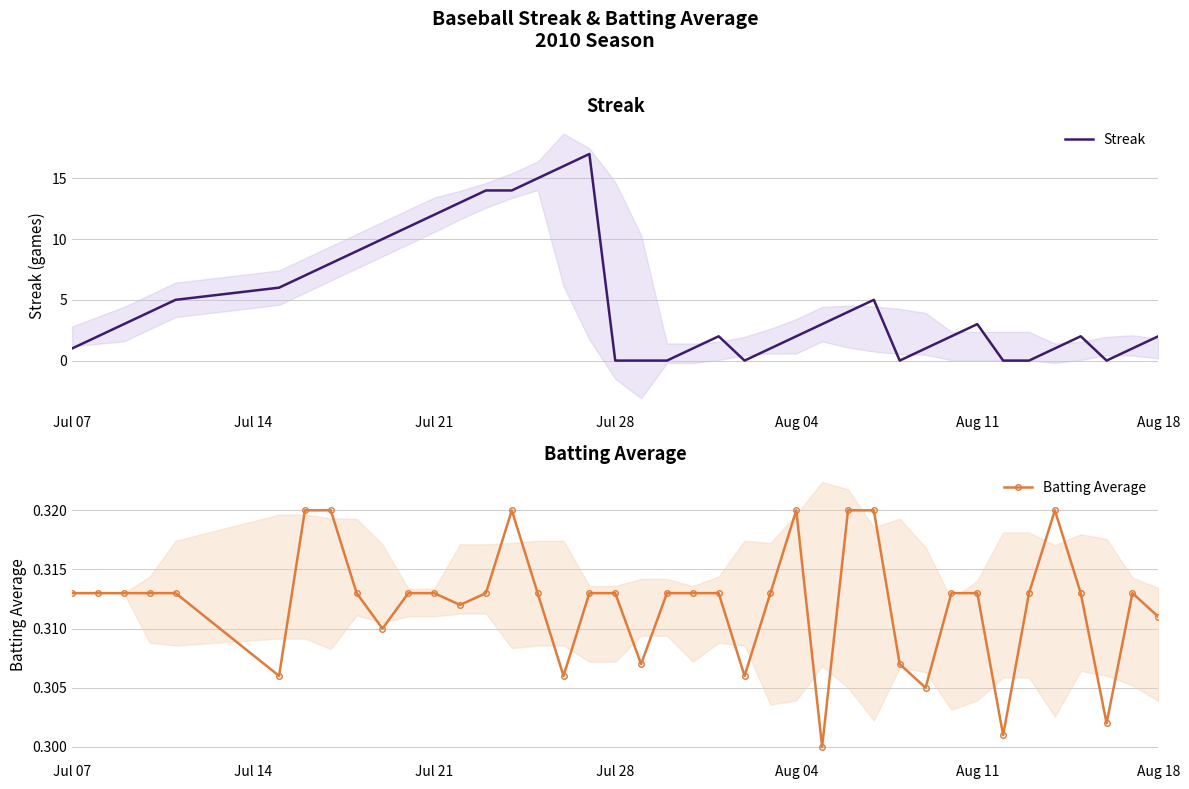

True or false: Batting Average has more than 1 points higher than both neighbors.

True